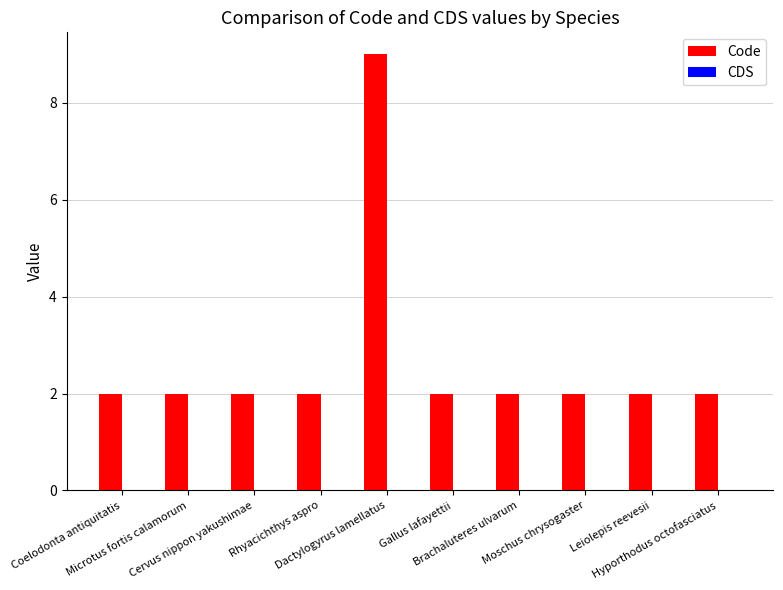

What is the average value?

3